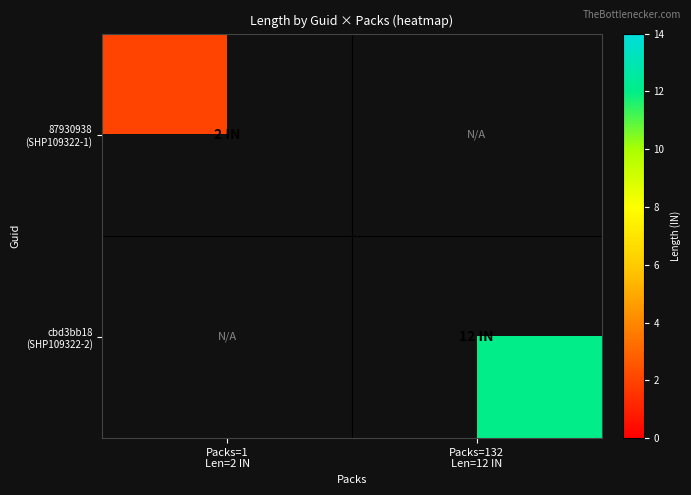

At how many categories does at least one series exceed 9?

1